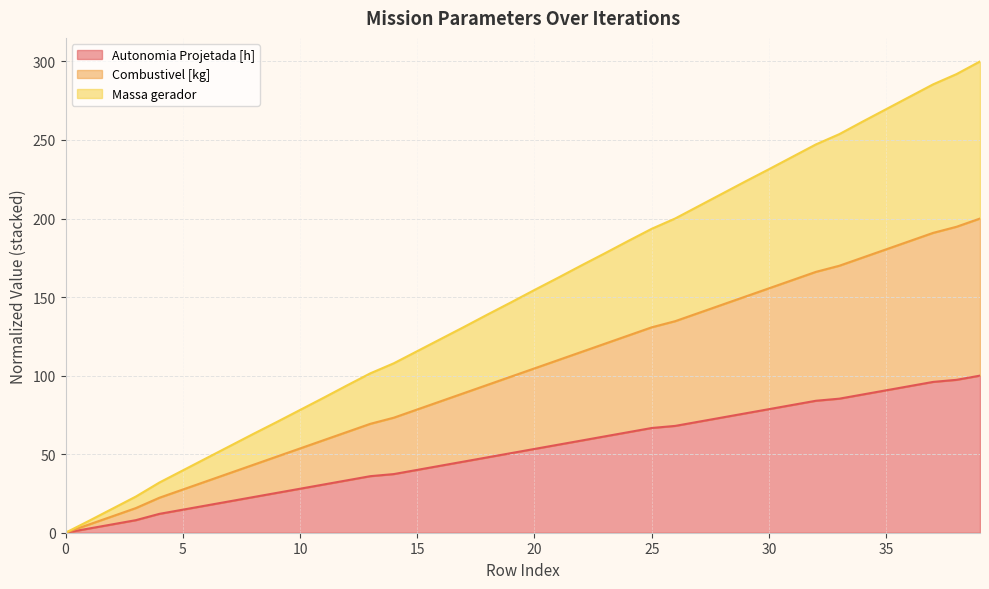

At how many categories does at least one series exceed 240?

8